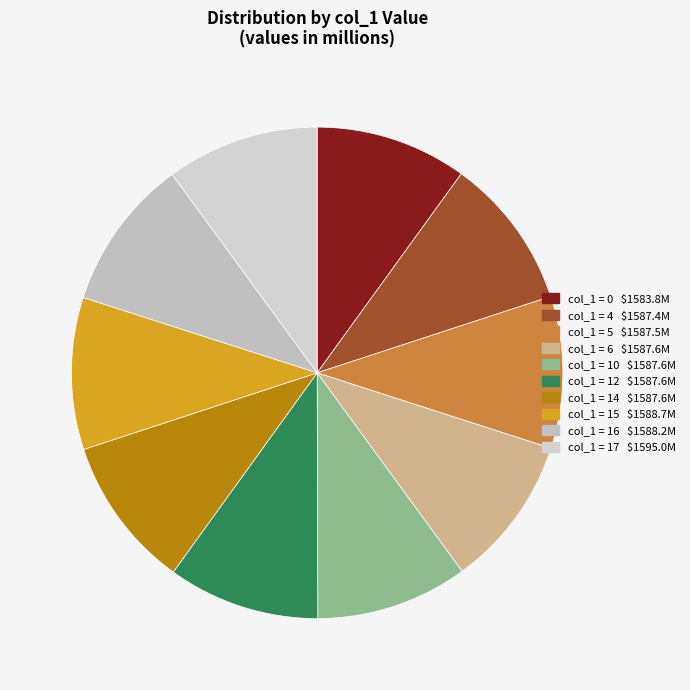

Does any single category account for the majority?

No